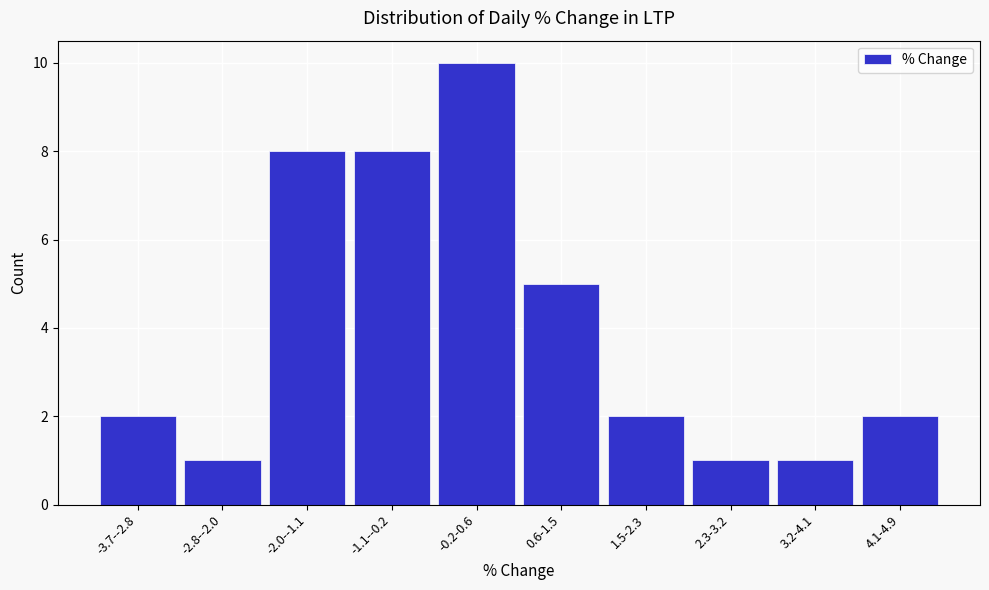

Reading left to right, transcribe all the data shown in this chart.

2	1	8	8	10	5	2	1	1	2